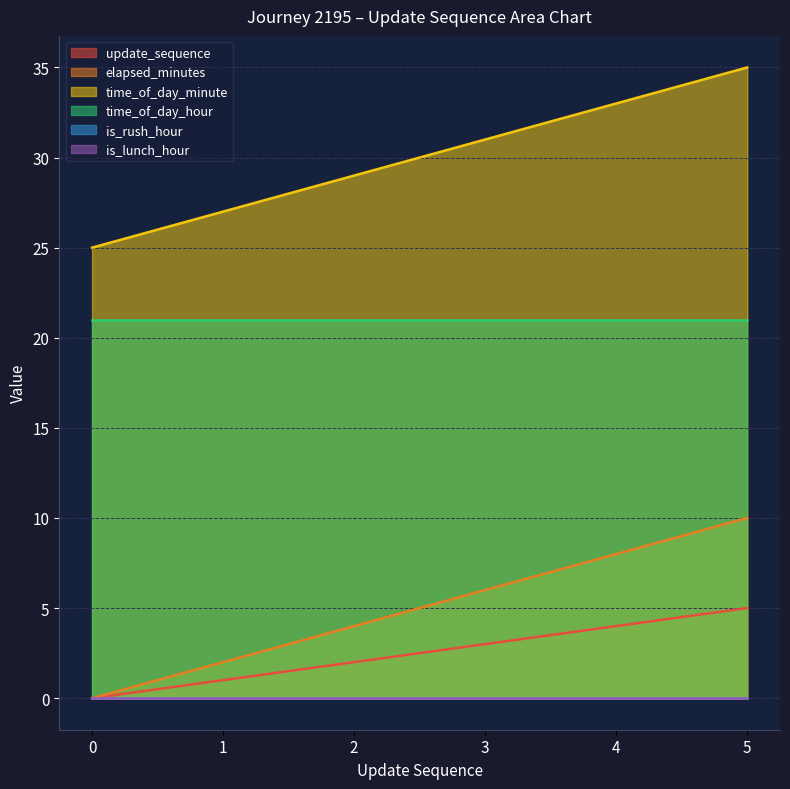

True or false: update_sequence and elapsed_minutes intersect in this chart.

False